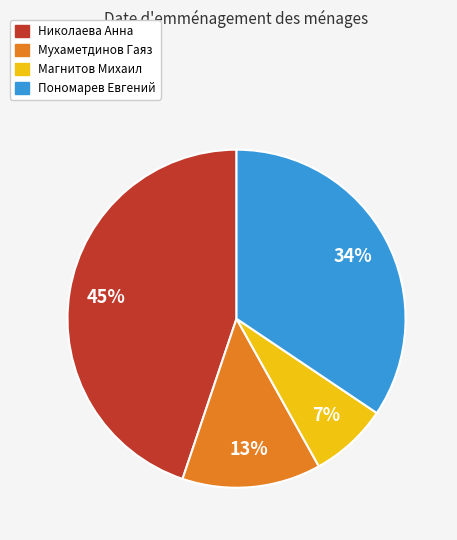

To the nearest percent, what is the average slice percentage?

25%